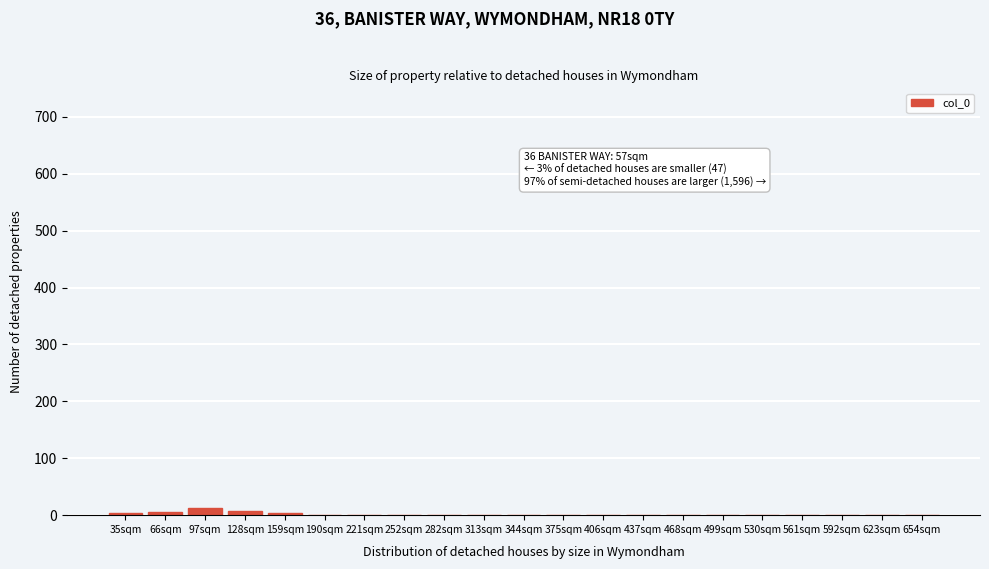

The chart shows a value of 0 at 406sqm. True or false?

True